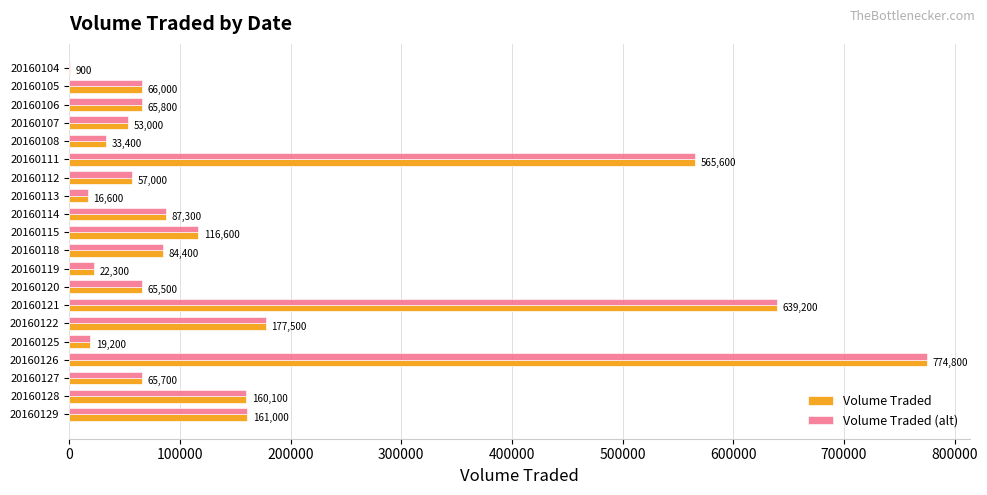

What is the sum of all Volume Traded values?

3231900